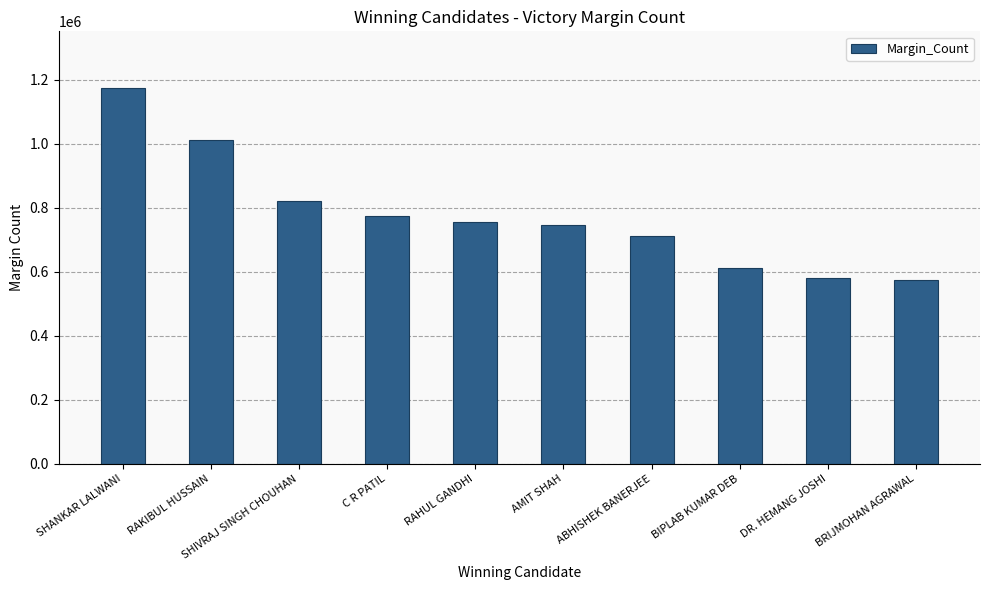

What is the change in value from SHANKAR LALWANI to AMIT SHAH?

-430376